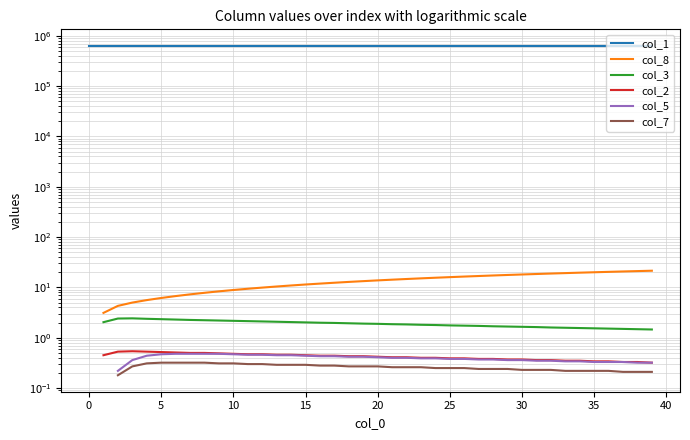

Read the col_5 value at 23.

0.4